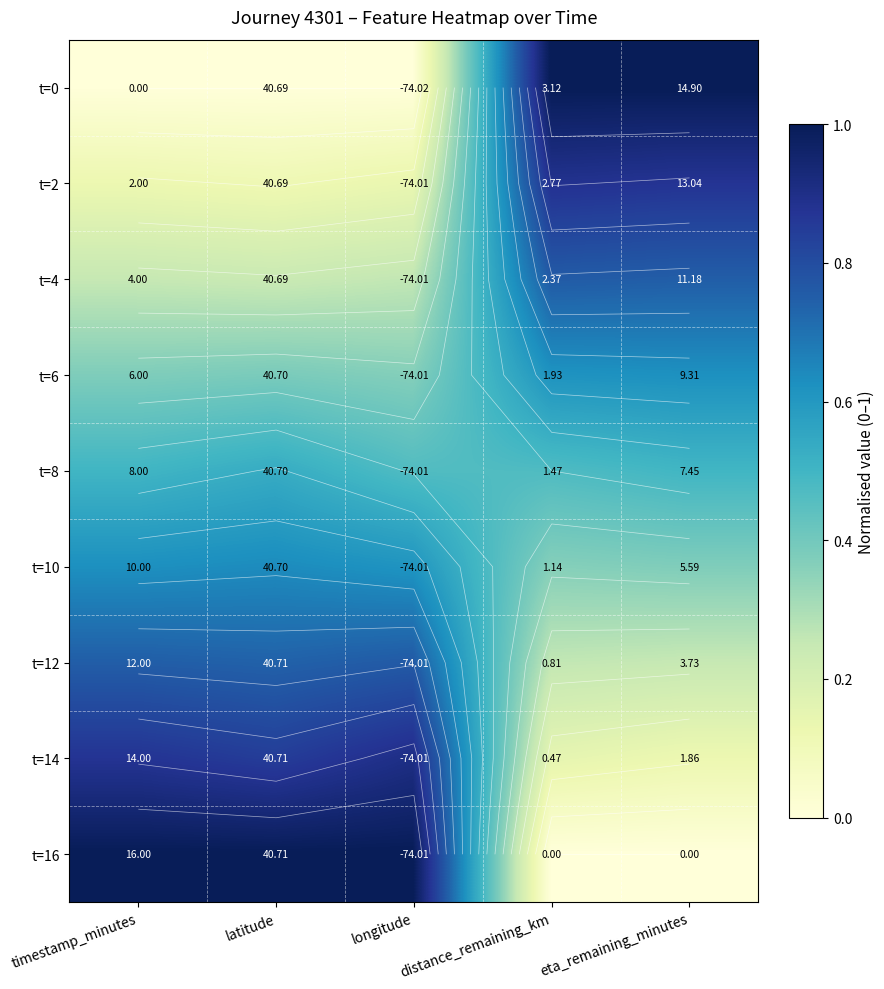

What is the difference between the highest and lowest values at eta_remaining_minutes?

1.0